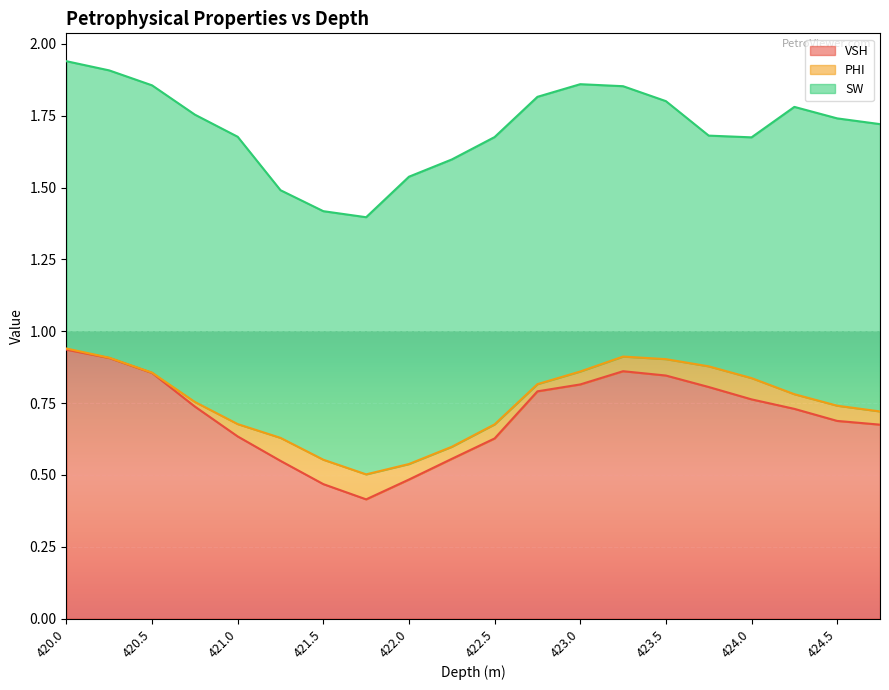

True or false: SW and PHI intersect in this chart.

False